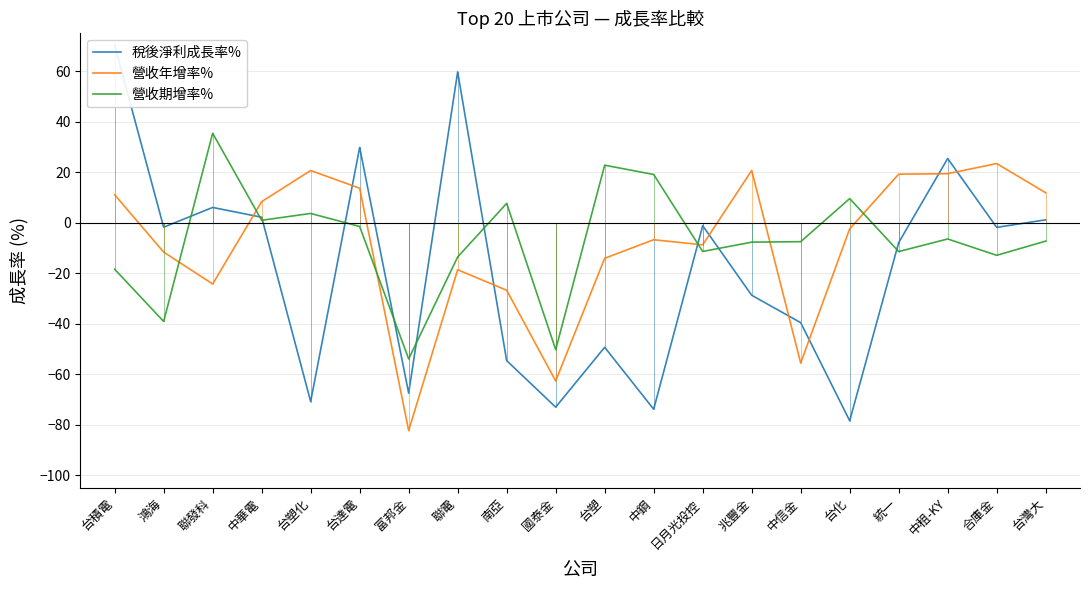

At which label does 營收期增率% first exceed -7?

聯發科